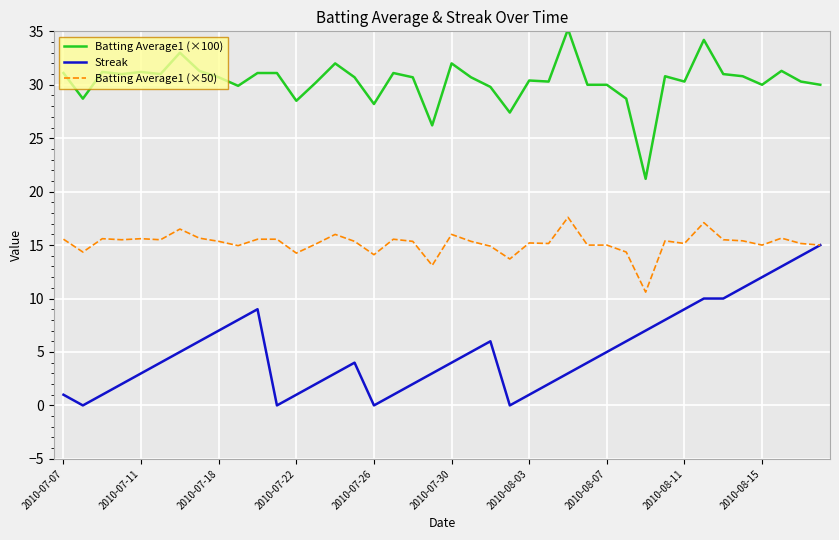

True or false: Batting Average1 (×100) and Streak cross at least once.

False